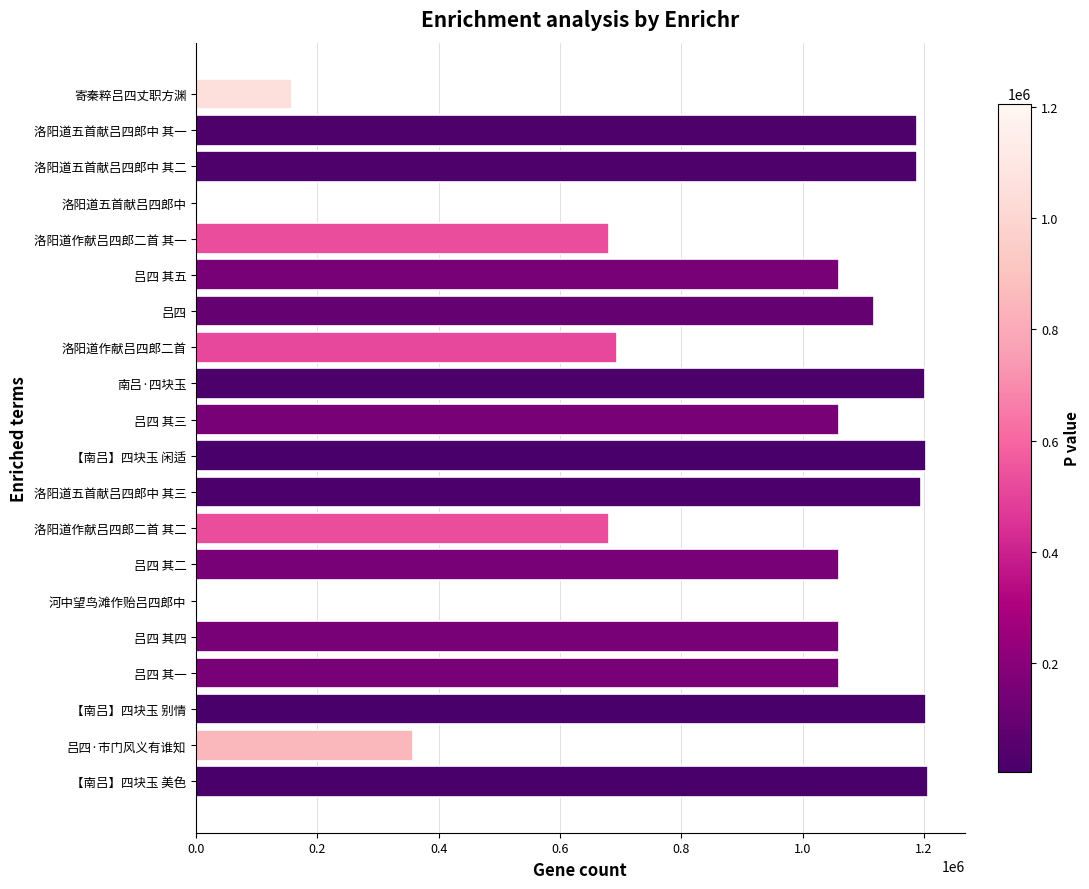

At which label is the value closest to 605127?

洛阳道作献吕四郎二首 其一